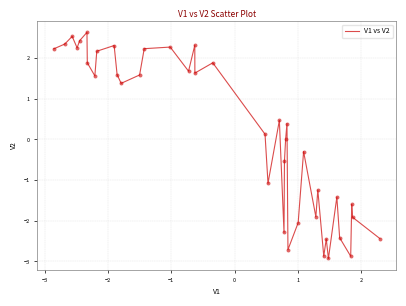

What is the smallest value displayed?

-2.9